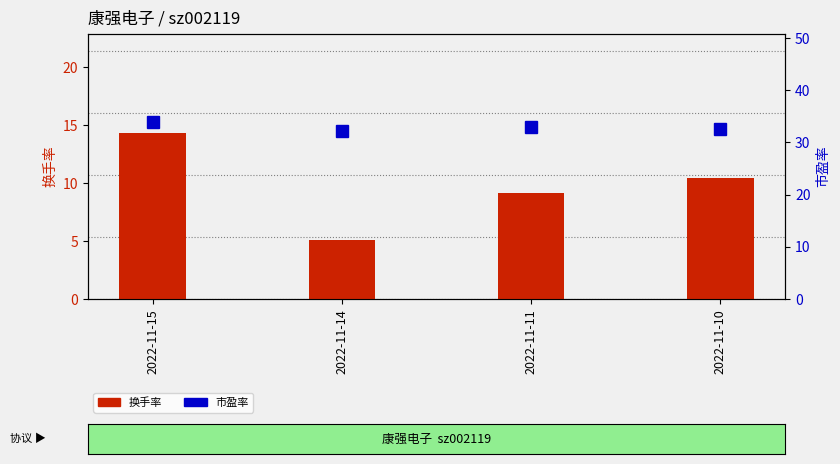

What is the average value of the 市盈率 series?

32.9